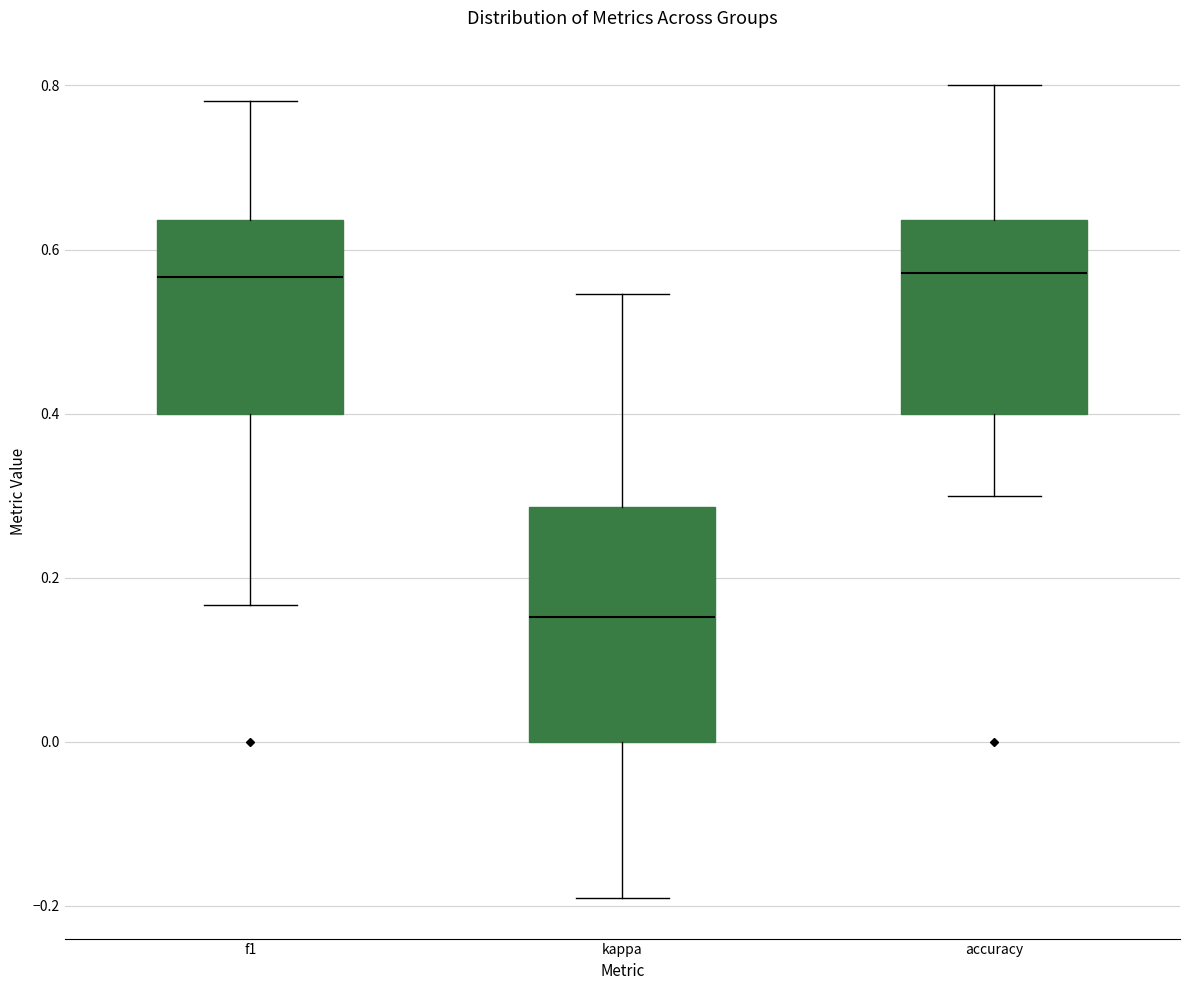

Reading left to right, transcribe this box plot: for each box, give where its median line is, the range the box spans, and where its two whiskers end, as read against the y-axis. The values are not printed on the chart, so give them approximately, as read against the axis.

f1: median 0.56, box 0.40 to 0.64, whiskers 0.16 to 0.78
kappa: median 0.16, box 0.00 to 0.28, whiskers -0.20 to 0.54
accuracy: median 0.58, box 0.40 to 0.64, whiskers 0.30 to 0.80